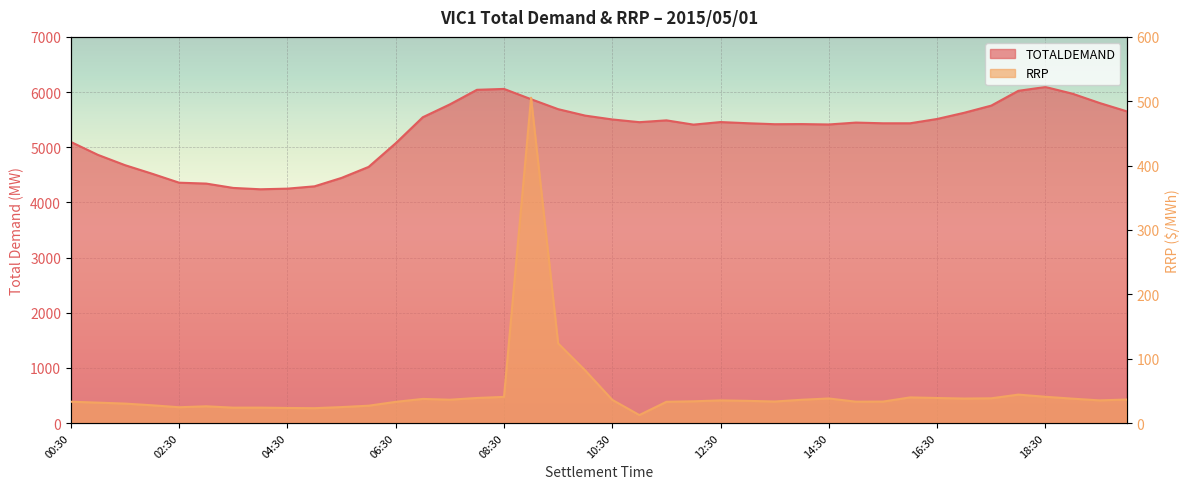

What is the sum of the RRP values at 14:30 and 13:30?

71.6